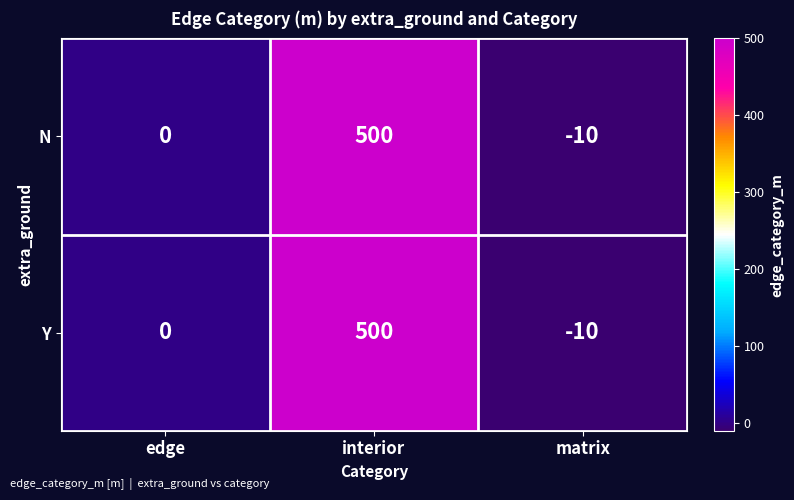

The value of N at interior is 500. True or false?

True